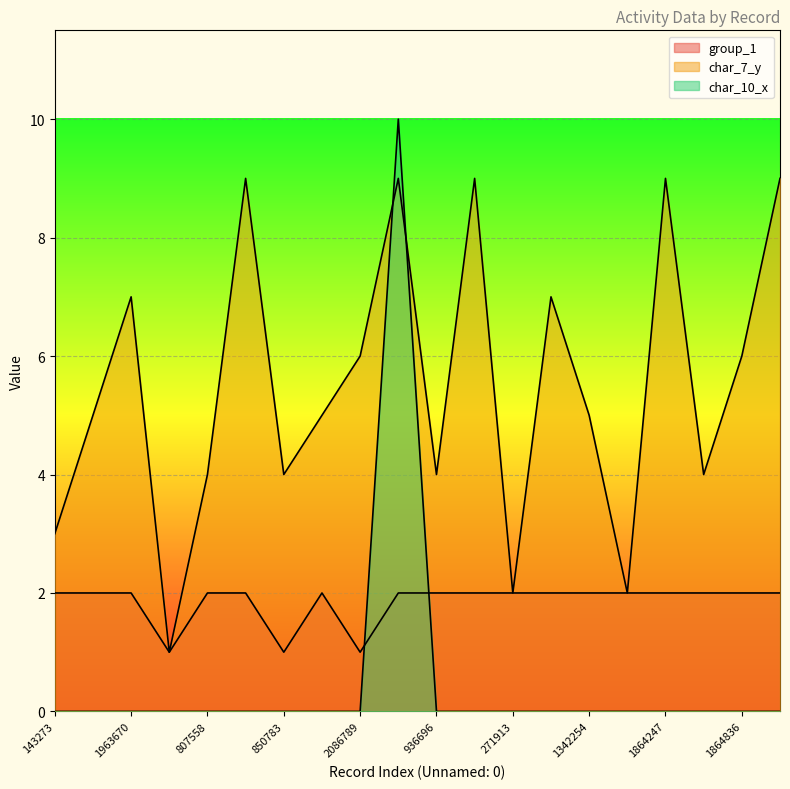

Reading left to right, list all the values displayed in this chart.

group_1: 2	2	2	1	2	2	1	2	1	2	2	2	2	2	2	2	2	2	2	2
char_7_y: 3	5	7	1	4	9	4	5	6	9	4	9	2	7	5	2	9	4	6	9
char_10_x: 0	0	0	0	0	0	0	0	0	10	0	0	0	0	0	0	0	0	0	0